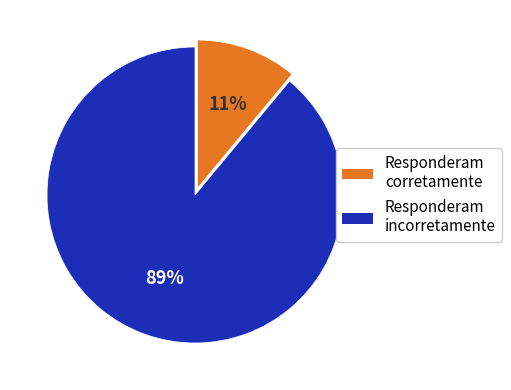

To the nearest percent, what is the average slice percentage?

50%